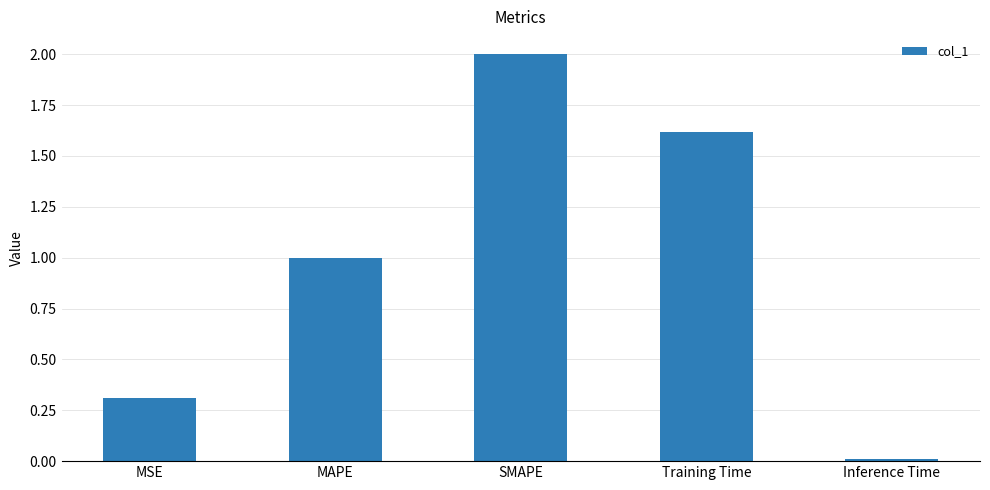

What is the change in value from Training Time to Inference Time?

-1.6